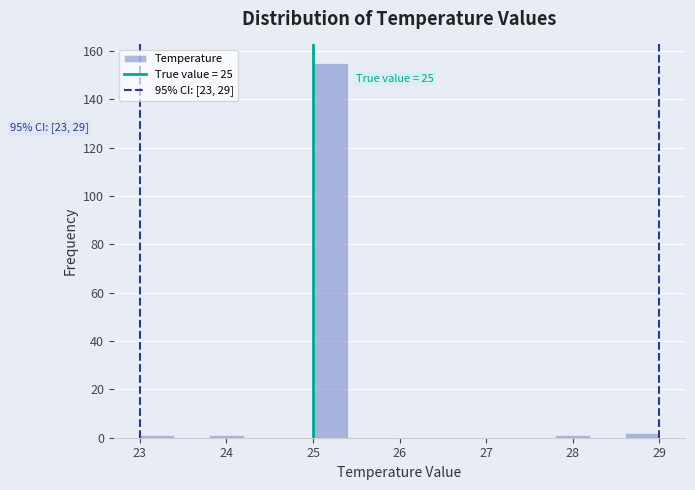

Over which range of the x-axis is the bar tallest?

25.0 to 25.4